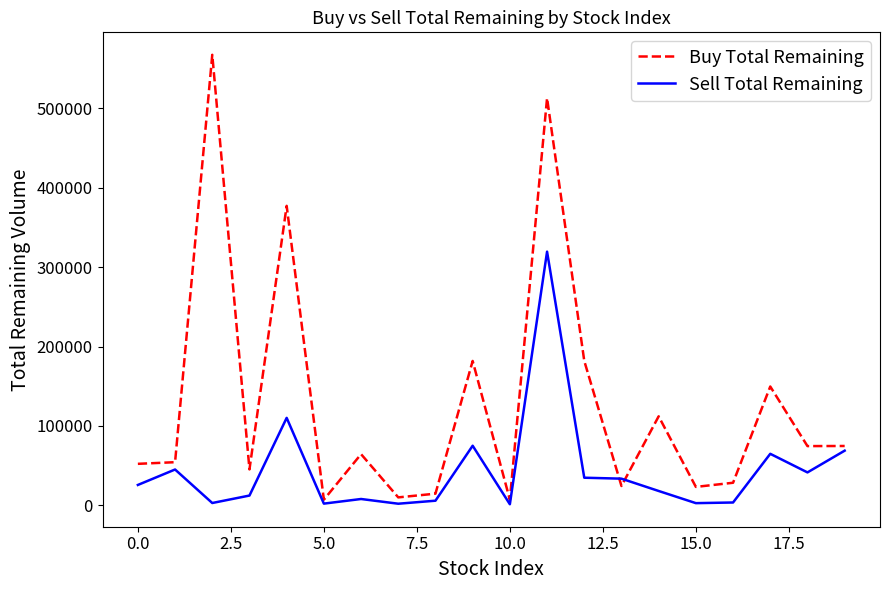

Which series has the largest total across all categories?

Buy Total Remaining